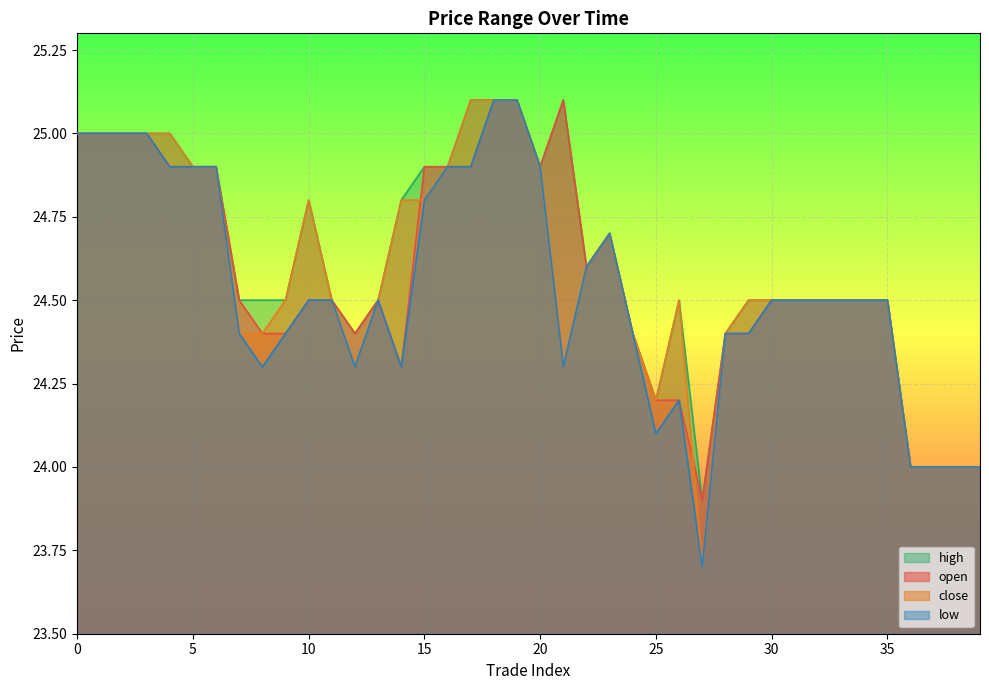

In open, how many points are lower than both neighbors (excluding endpoints)?

5